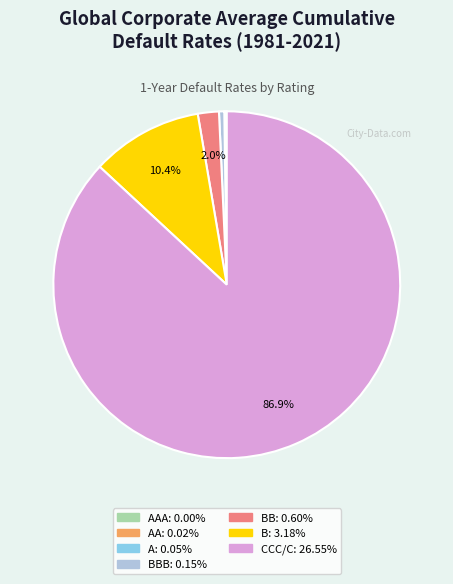

To the nearest percent, what is the average slice percentage?

14%